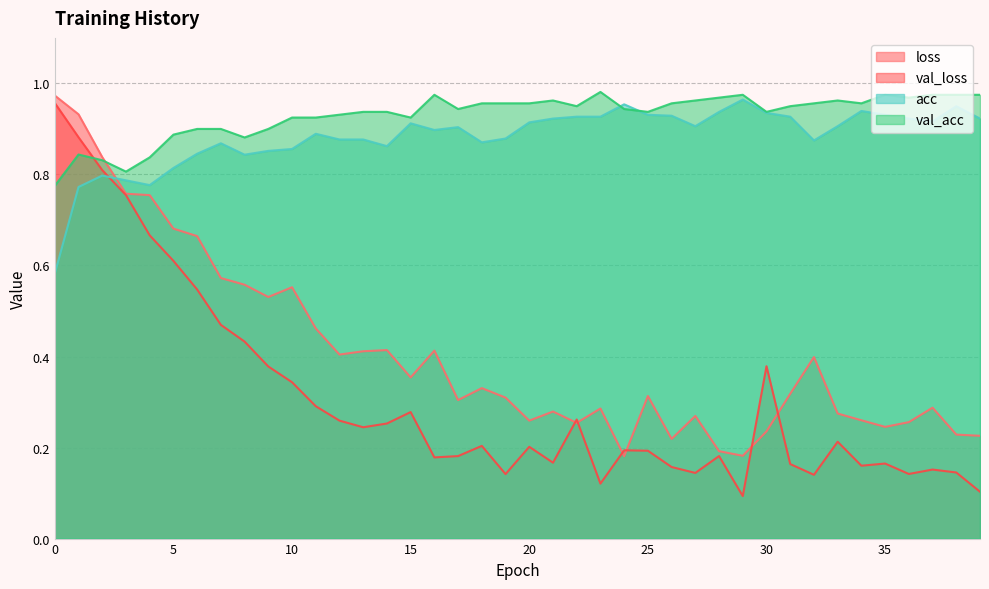

List the labels in order of val_loss value, smallest first.

29, 39, 23, 32, 19, 36, 27, 38, 37, 26, 34, 31, 35, 21, 16, 17, 28, 25, 24, 20, 18, 33, 13, 14, 12, 22, 15, 11, 10, 9, 30, 8, 7, 6, 5, 4, 3, 2, 1, 0